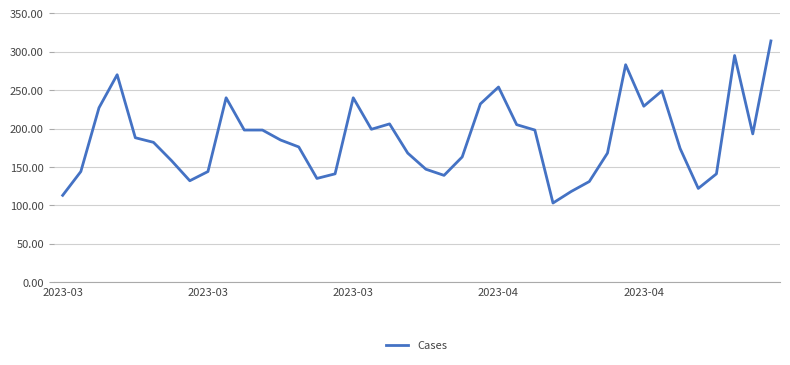

Count the number of data series in this chart.

1